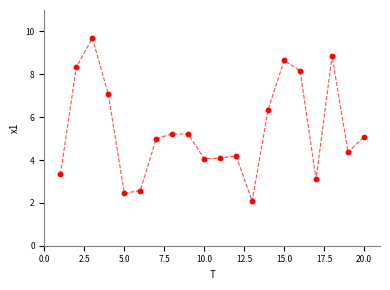

What is the range of Y values (max minus min)?

7.6